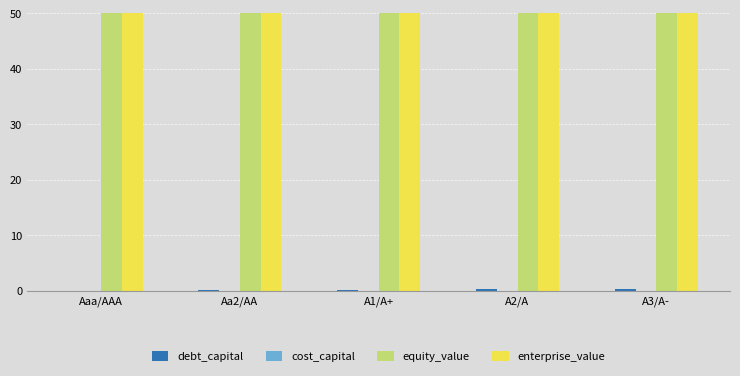

List the labels in order of cost_capital value, largest first.

Aaa/AAA, A3/A-, A2/A, A1/A+, Aa2/AA